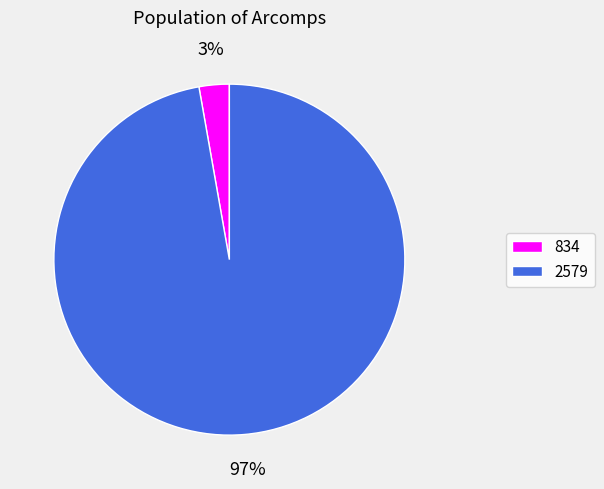

Rank the categories by value from lowest to highest.

834, 2579